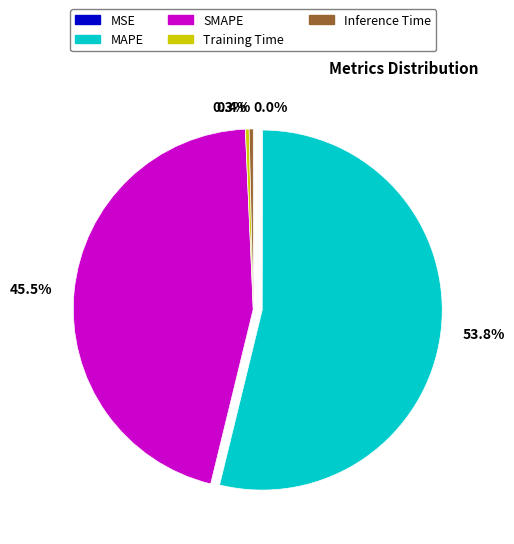

Which slice is the largest?

MAPE